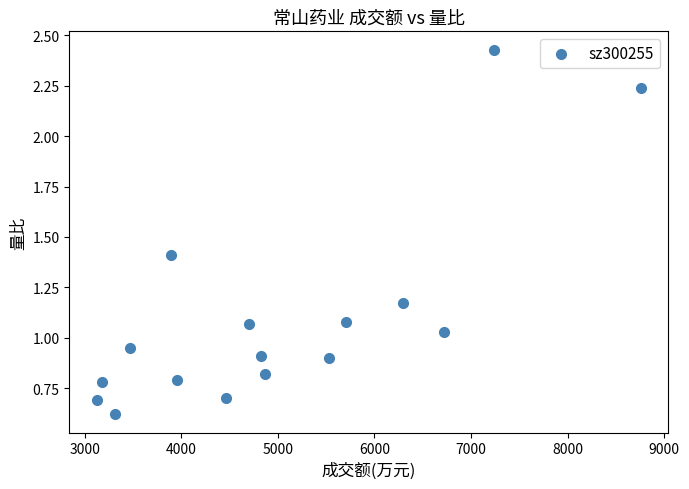

What is the range of Y values (max minus min)?

1.8